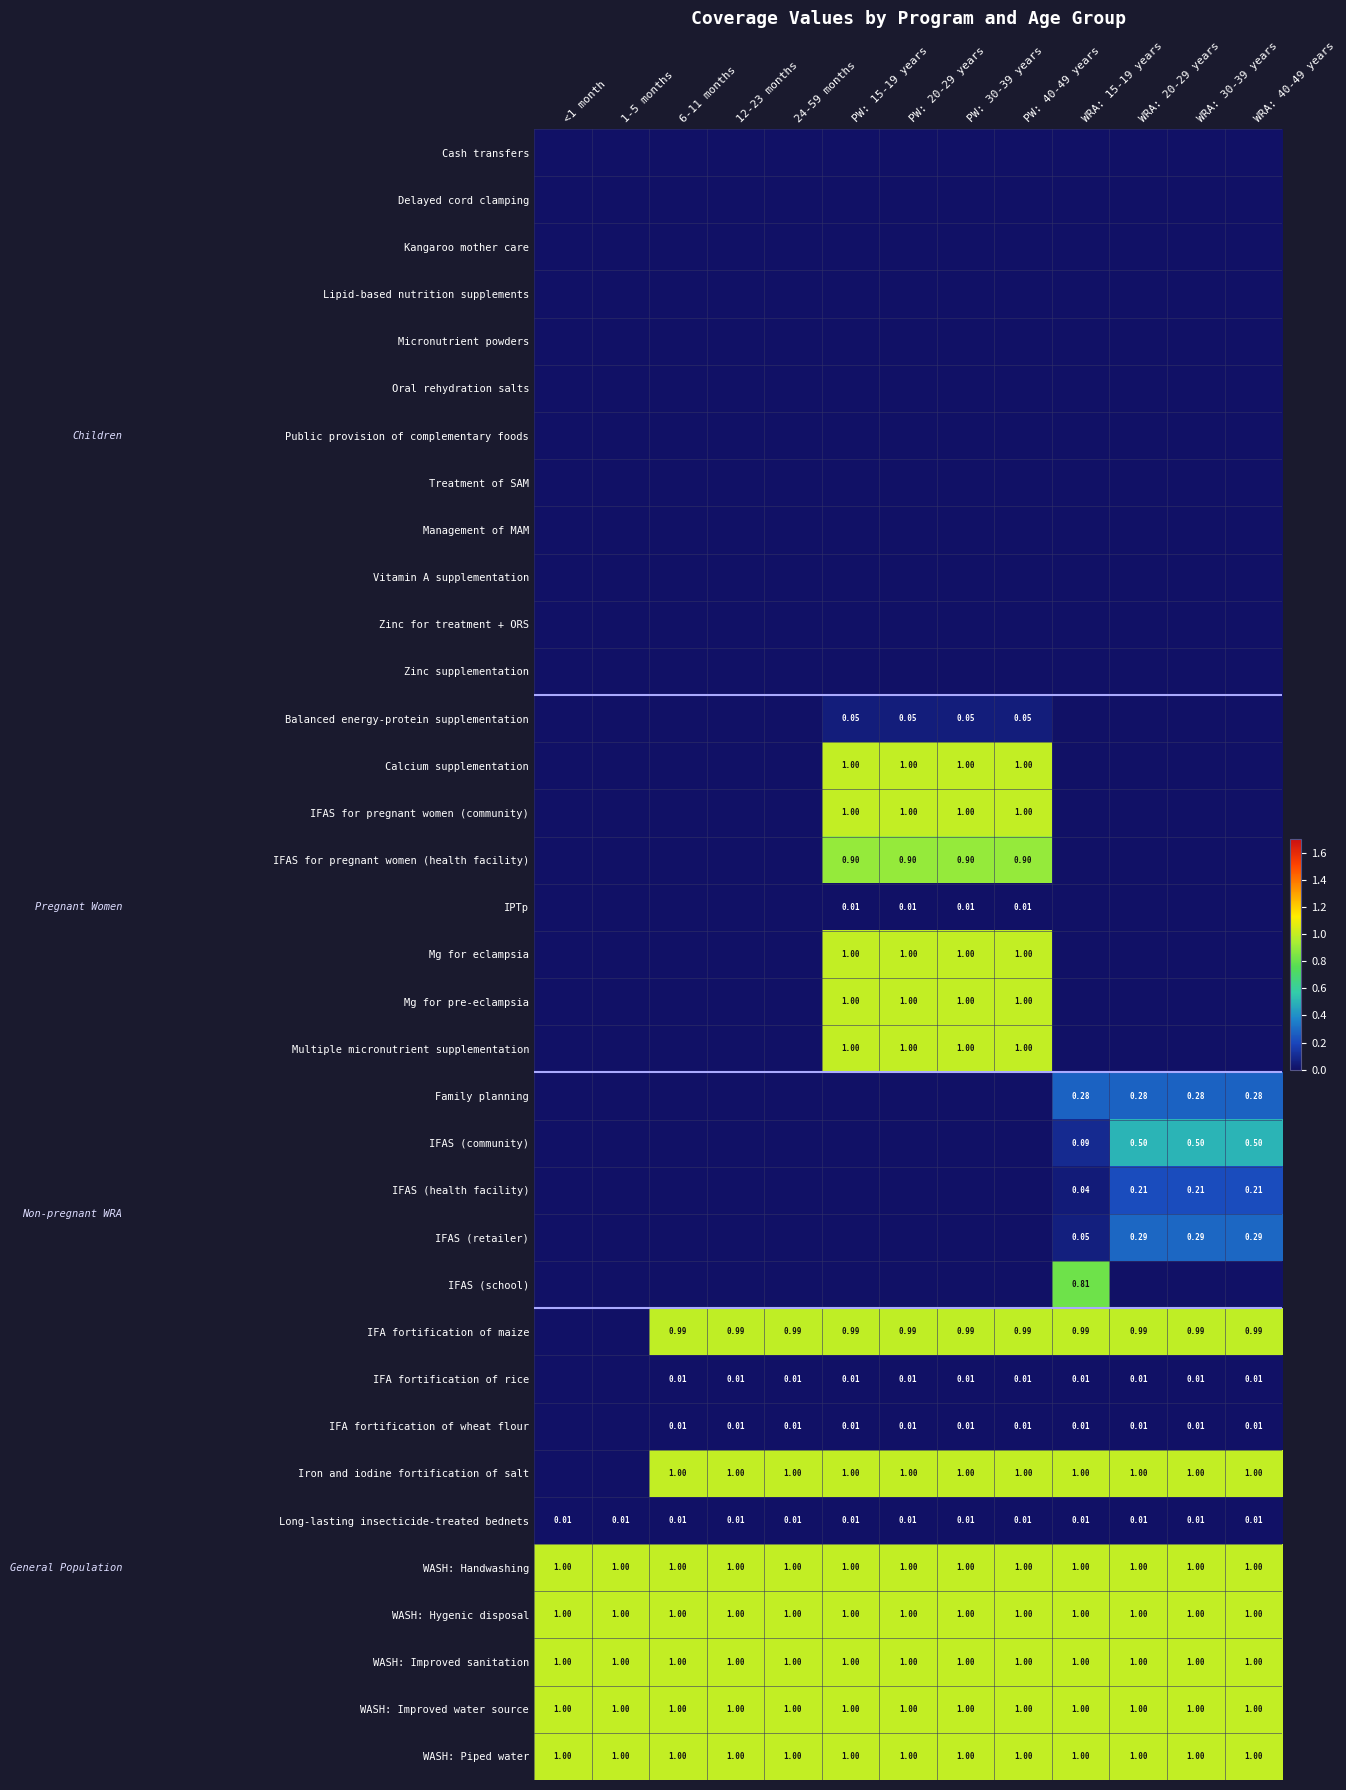

The value of Family planning at PW: 15-19 years is 0.0. True or false?

True